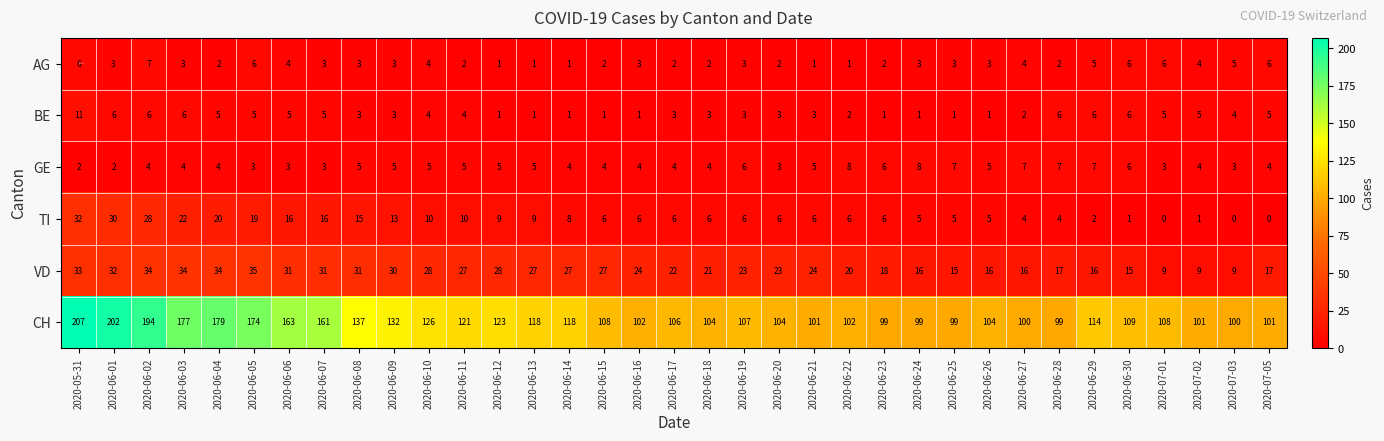

The VD series shows 23 at 2020-06-29. True or false?

False